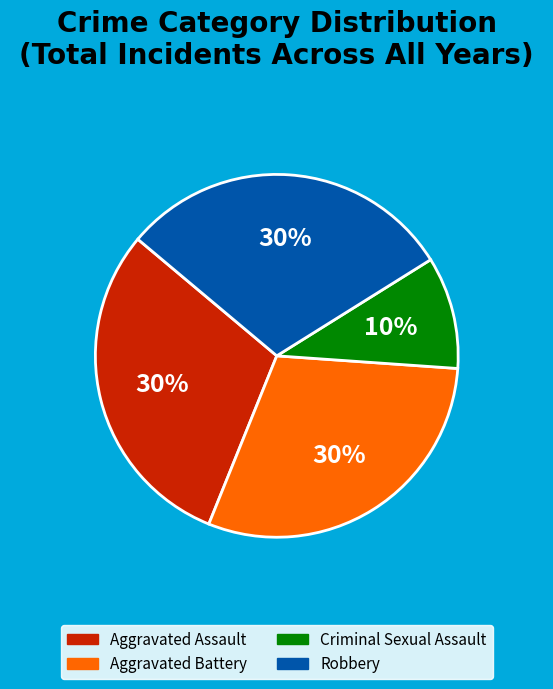

Which category has the smallest portion of the pie?

Criminal Sexual Assault